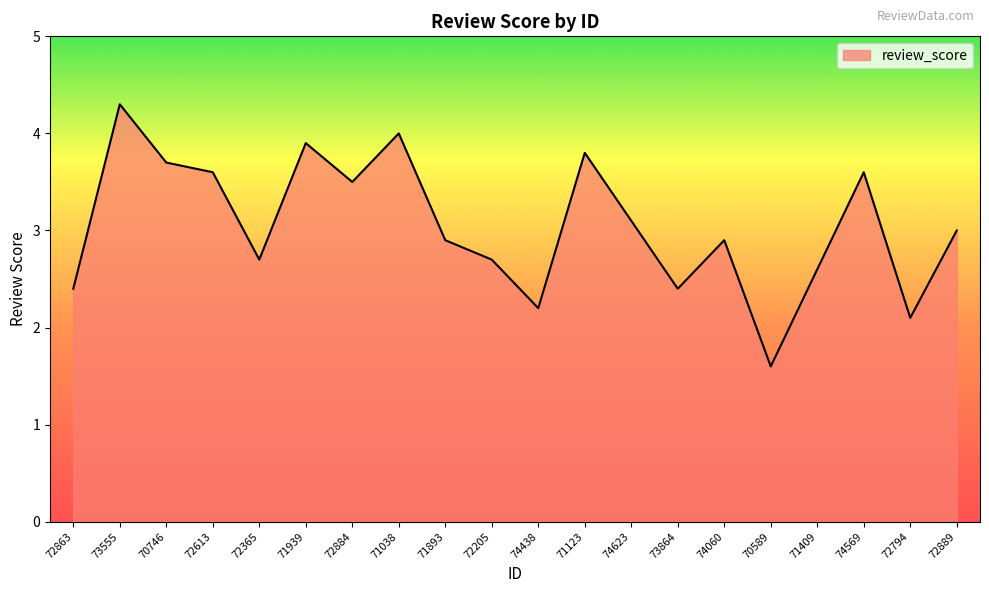

Reading left to right, list all the values displayed in this chart.

72863=2.4	73555=4.3	70746=3.7	72613=3.6	72365=2.7	71939=3.9	72884=3.5	71038=4.0	71893=2.9	72205=2.7	74438=2.2	71123=3.8	74623=3.1	73864=2.4	74060=2.9	70589=1.6	71409=2.6	74569=3.6	72794=2.1	72889=3.0